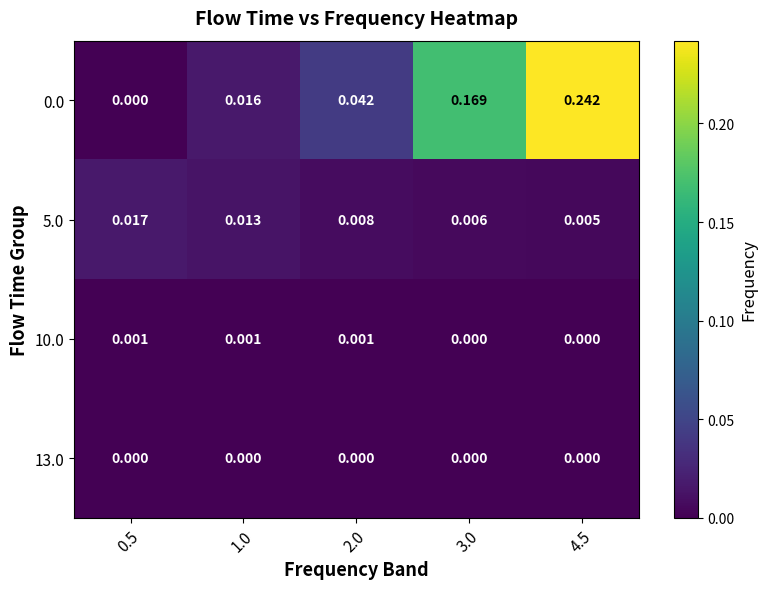

Is the value of 5.0 at 0.5 greater than the value of 13.0 at 1.0?

Yes